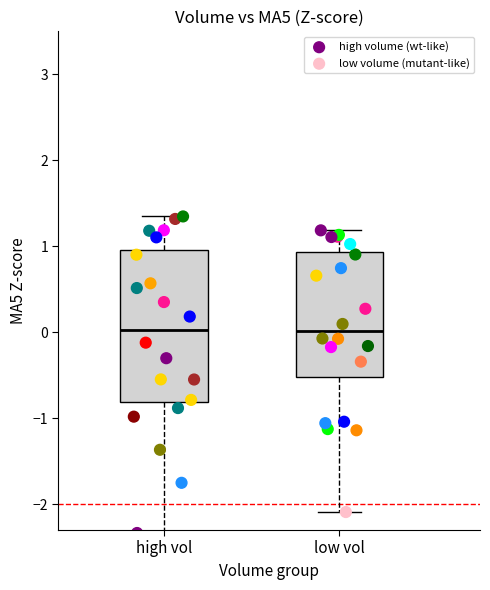

Which series has the widest spread of Y values?

high volume (wt-like)